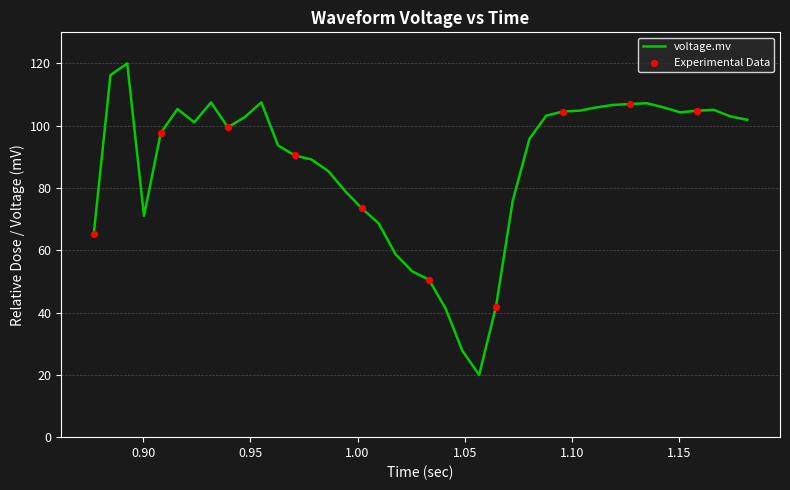

What is the greatest value displayed?

120.0